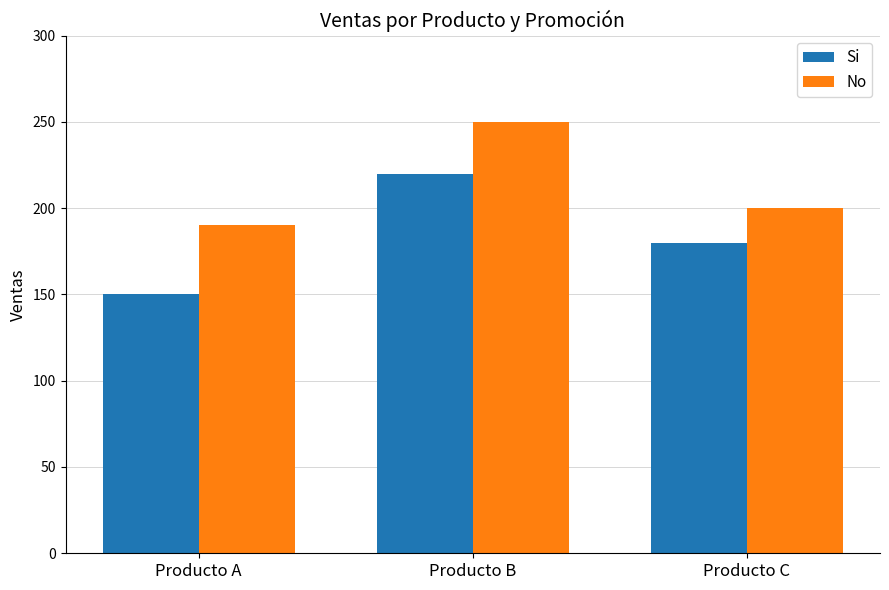

Where does the No series first go above 200?

Producto B